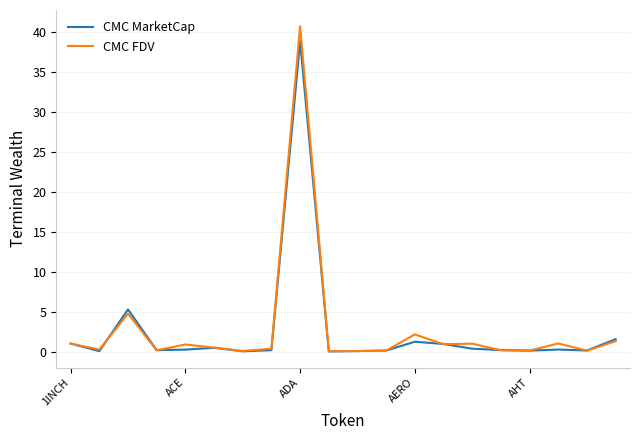

What is the highest value of the CMC MarketCap series?

38.9